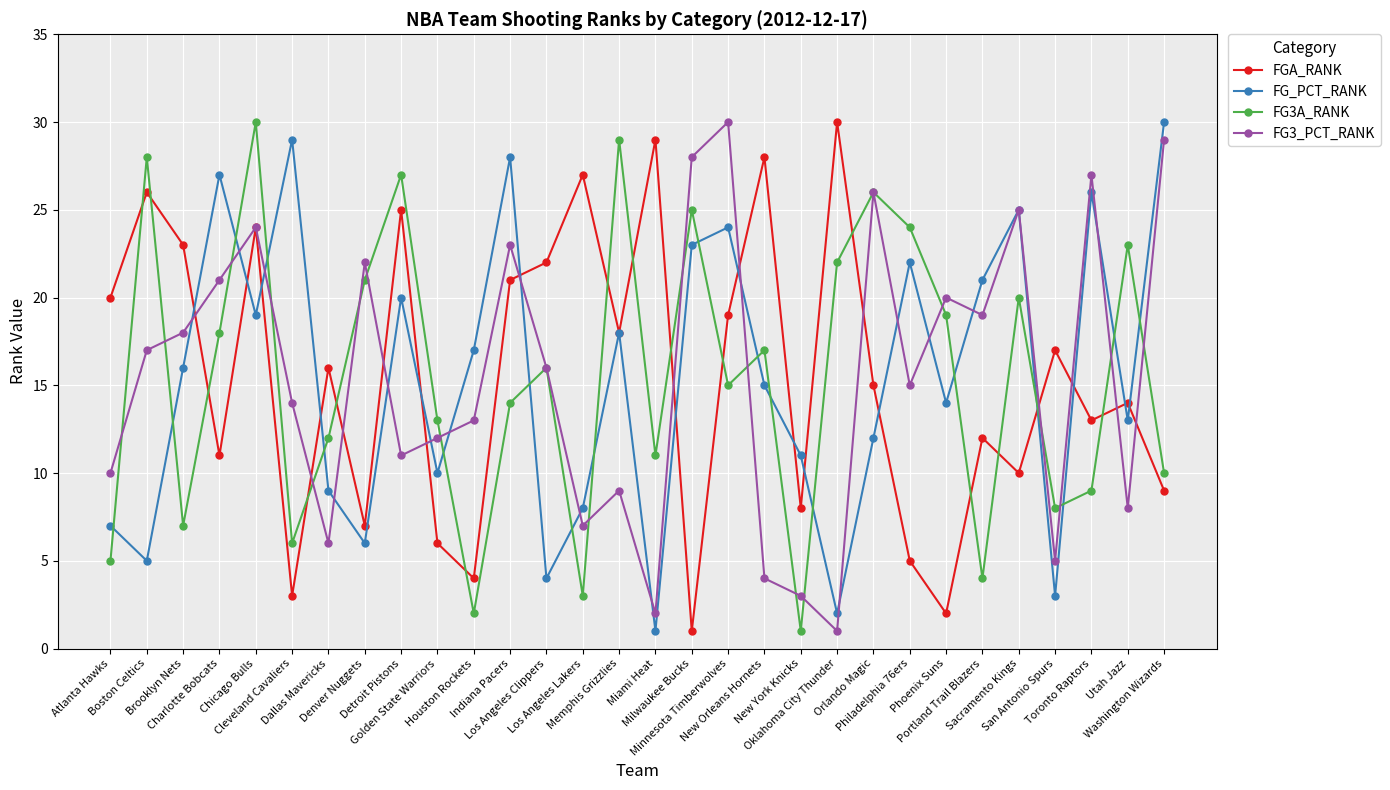

What is the difference between the FG_PCT_RANK values at Oklahoma City Thunder and Minnesota Timberwolves?

22